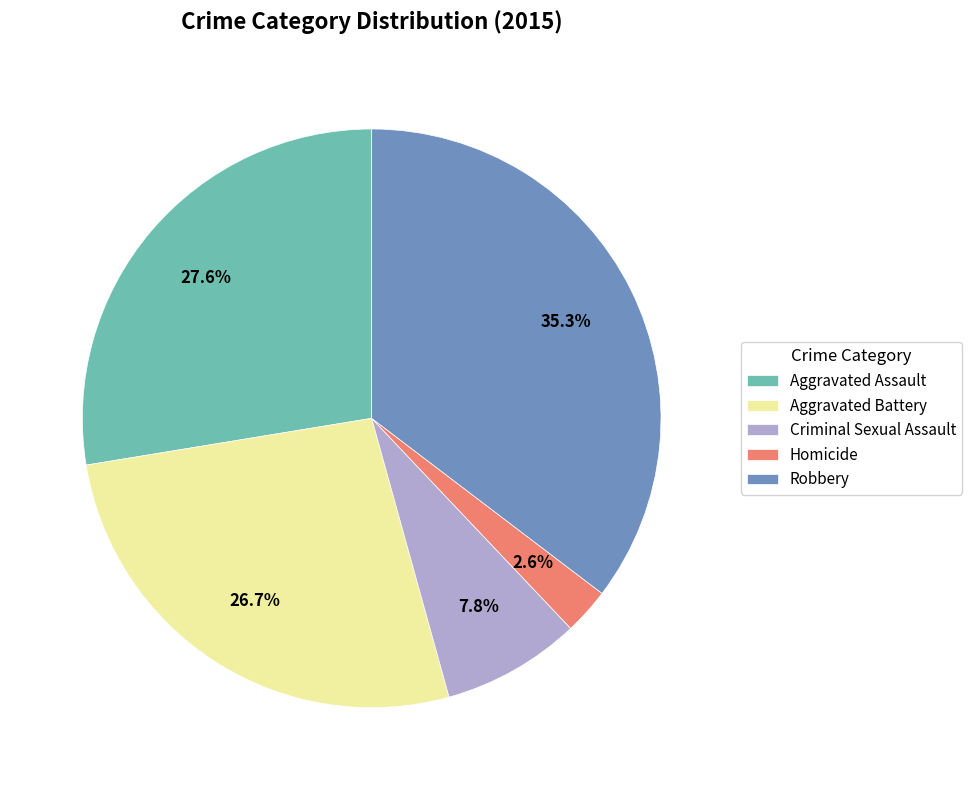

Between Homicide and Robbery, which is larger?

Robbery